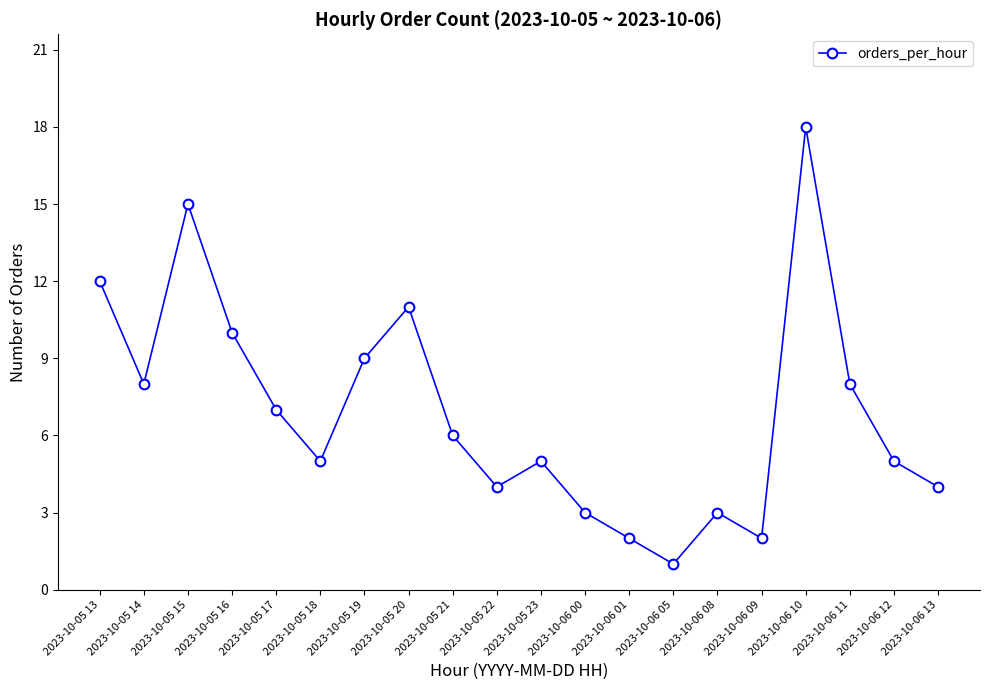

What is the label of the 7th point from the right?

2023-10-06 05